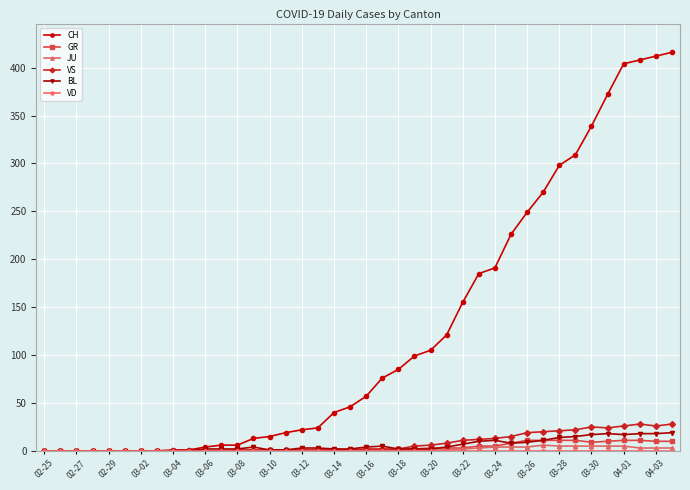

Which series has the largest range (max minus min)?

CH